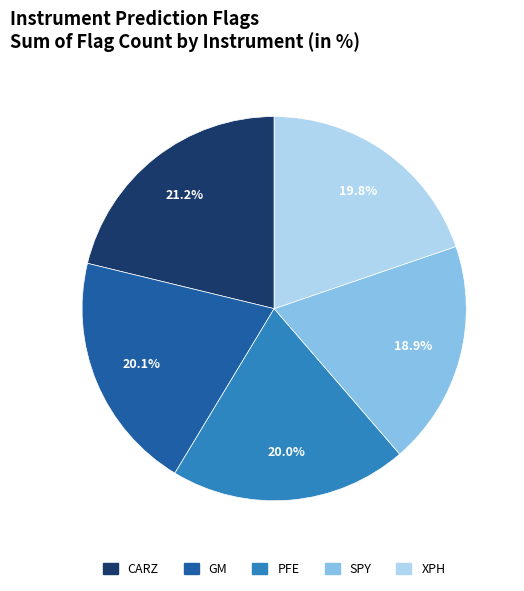

To the nearest percent, what is the difference between the largest and smallest slice percentages?

2%